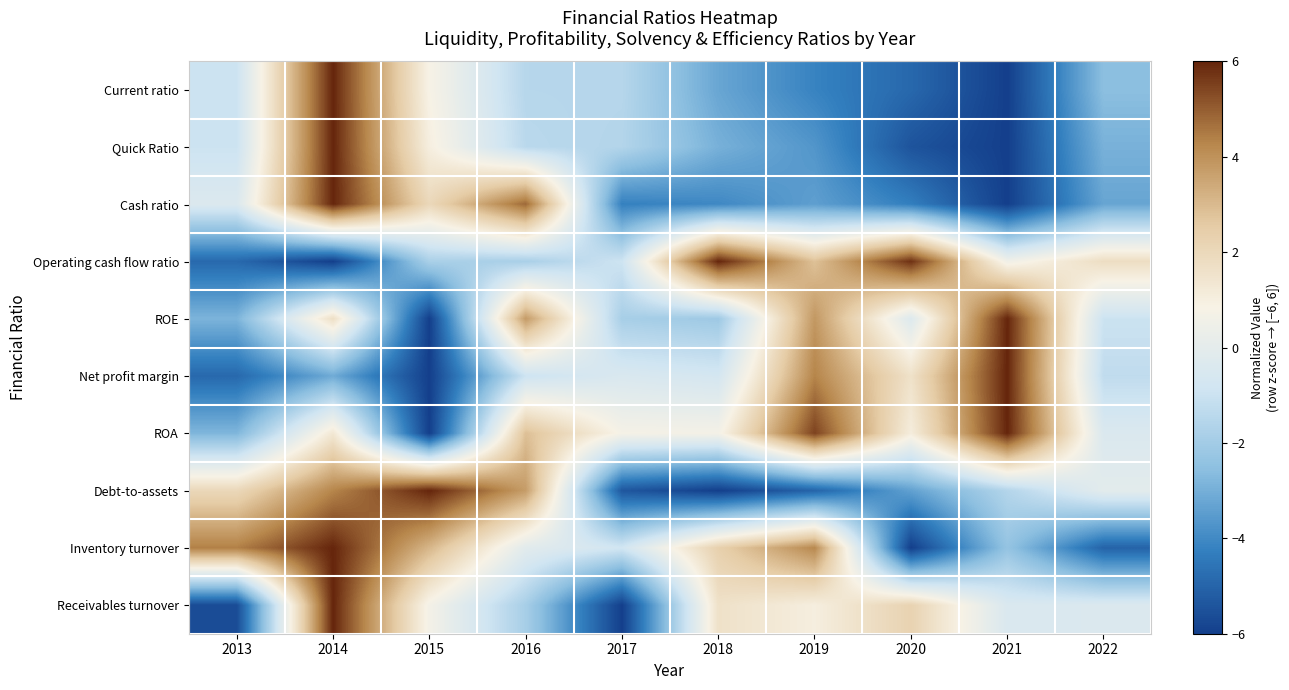

Which series has the largest total across all categories?

ROA